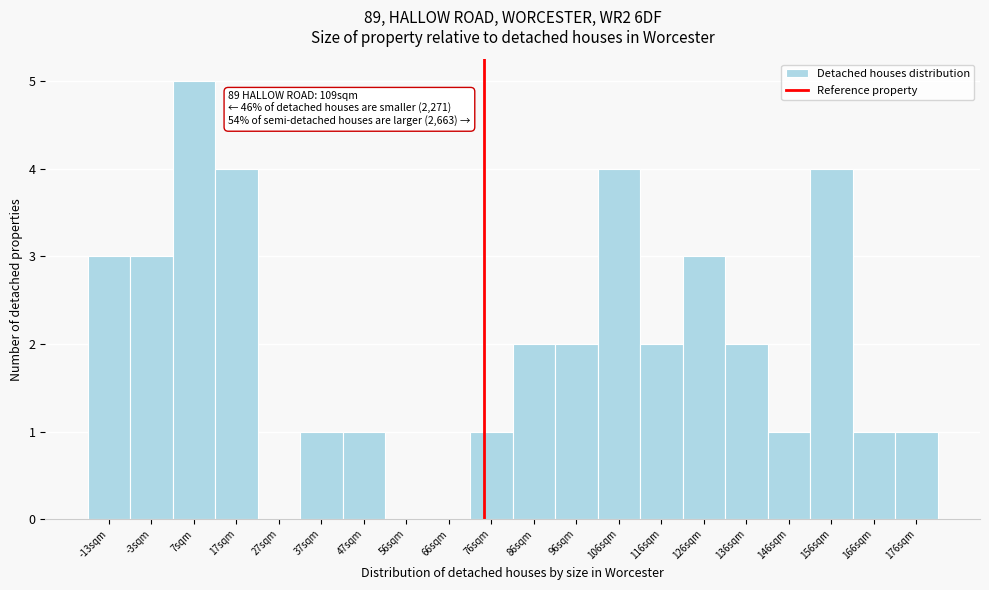

Reading right to left, what are all the values shown in this chart?

176sqm=1	166sqm=1	156sqm=4	146sqm=1	136sqm=2	126sqm=3	116sqm=2	106sqm=4	96sqm=2	86sqm=2	76sqm=1	66sqm=0	56sqm=0	47sqm=1	37sqm=1	27sqm=0	17sqm=4	7sqm=5	-3sqm=3	-13sqm=3